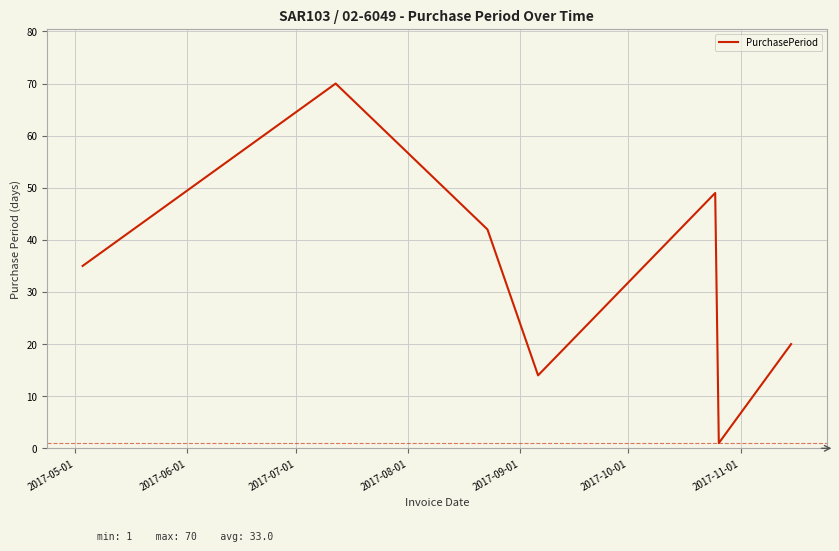

What is the difference between the maximum and minimum values?

69